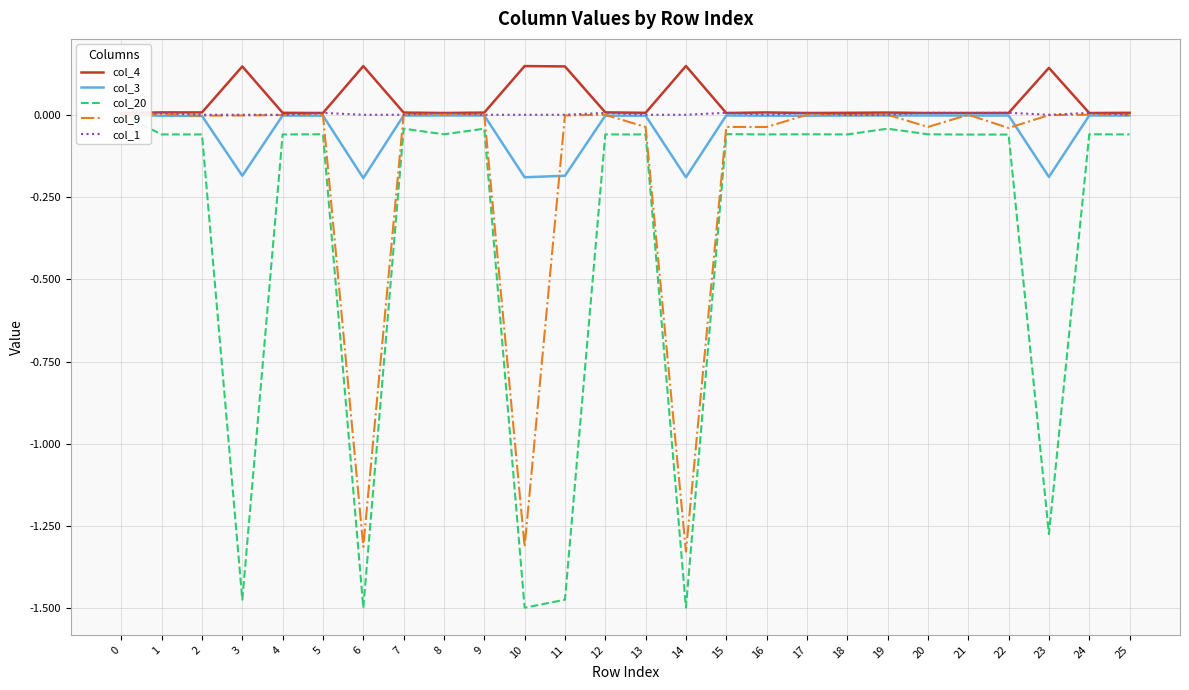

True or false: col_20 has more than 1 points higher than both neighbors.

True